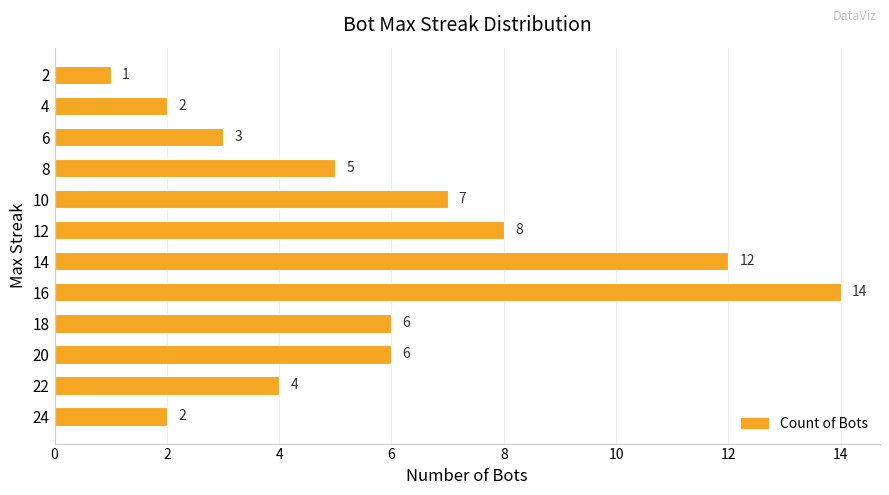

How many bars are there in total?

12